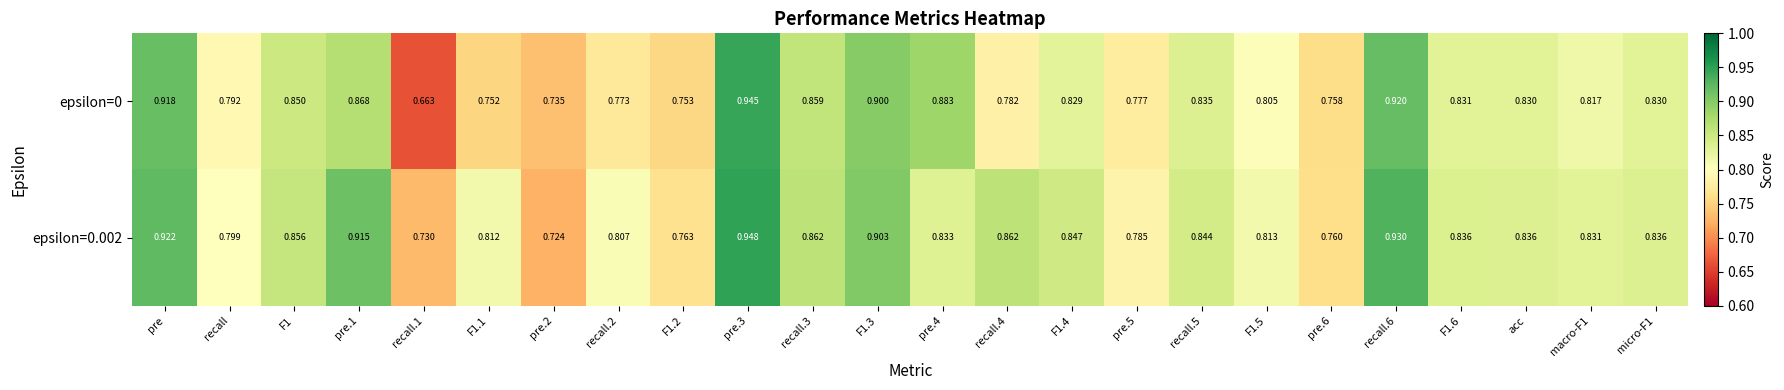

Rank the series by their average value, from highest to lowest.

epsilon=0.002, epsilon=0